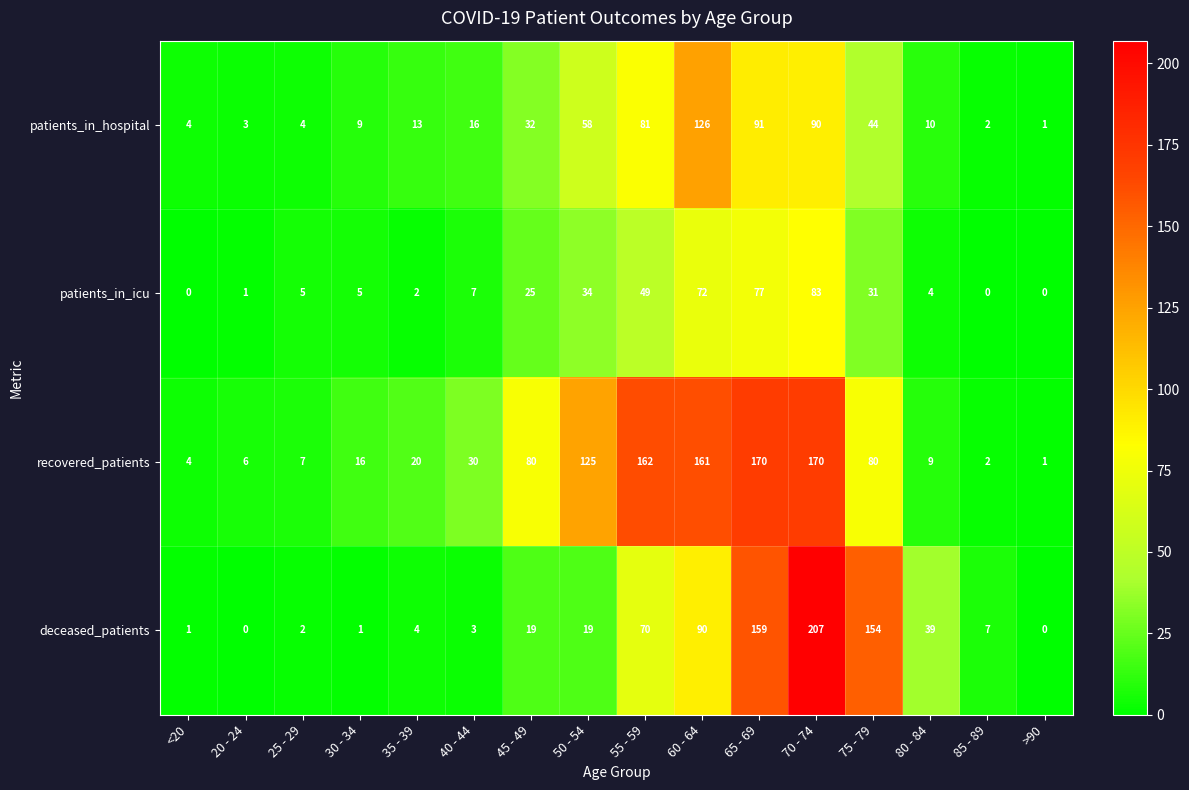

True or false: patients_in_icu has a value of 77 at 65 - 69.

True